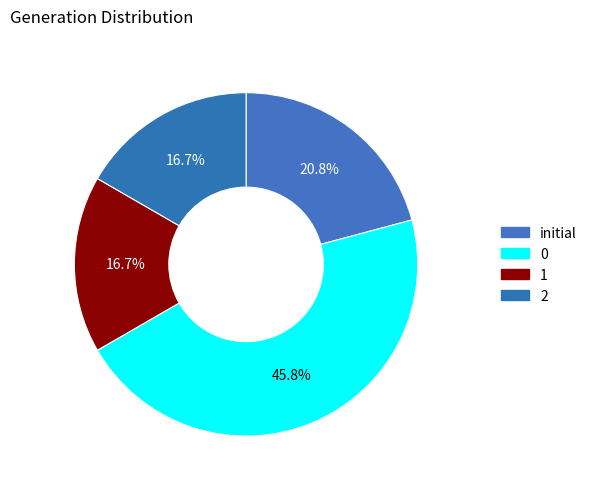

How much of the chart is everything except 2?

83.3%